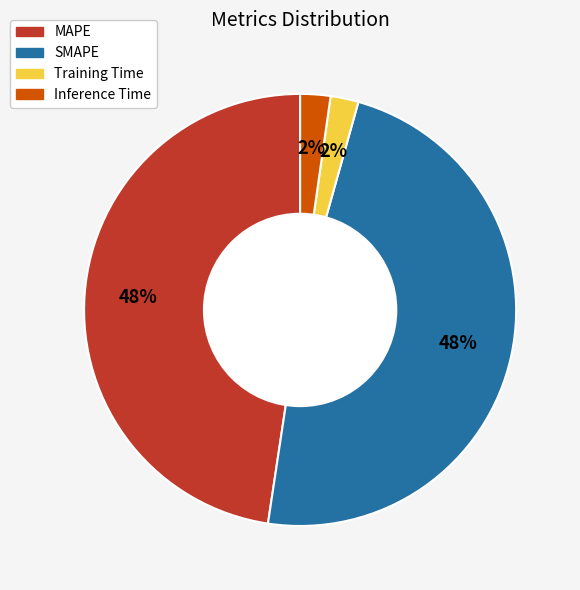

Between Inference Time and SMAPE, which is larger?

SMAPE